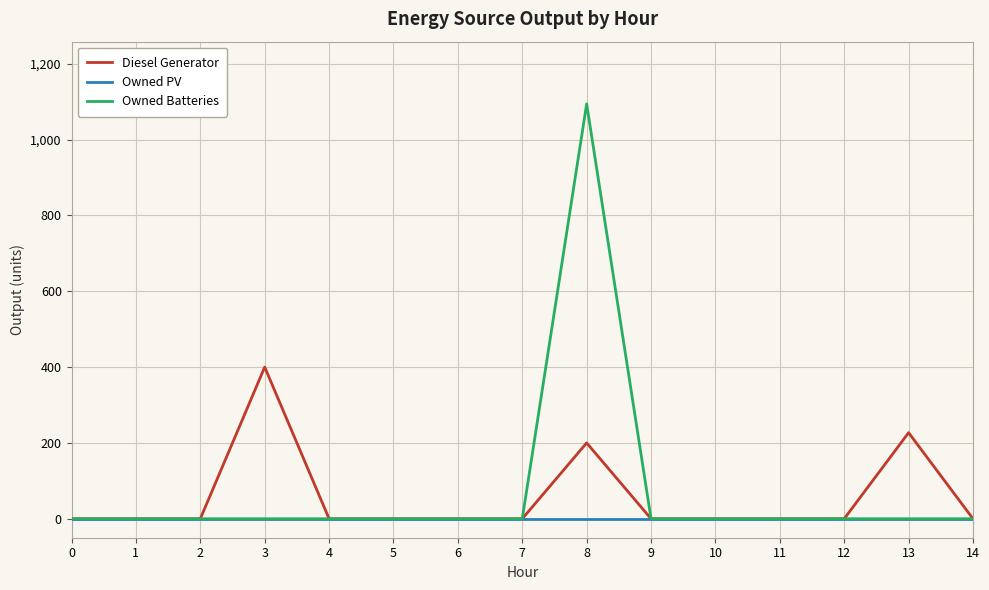

What is the greatest value displayed?

1094